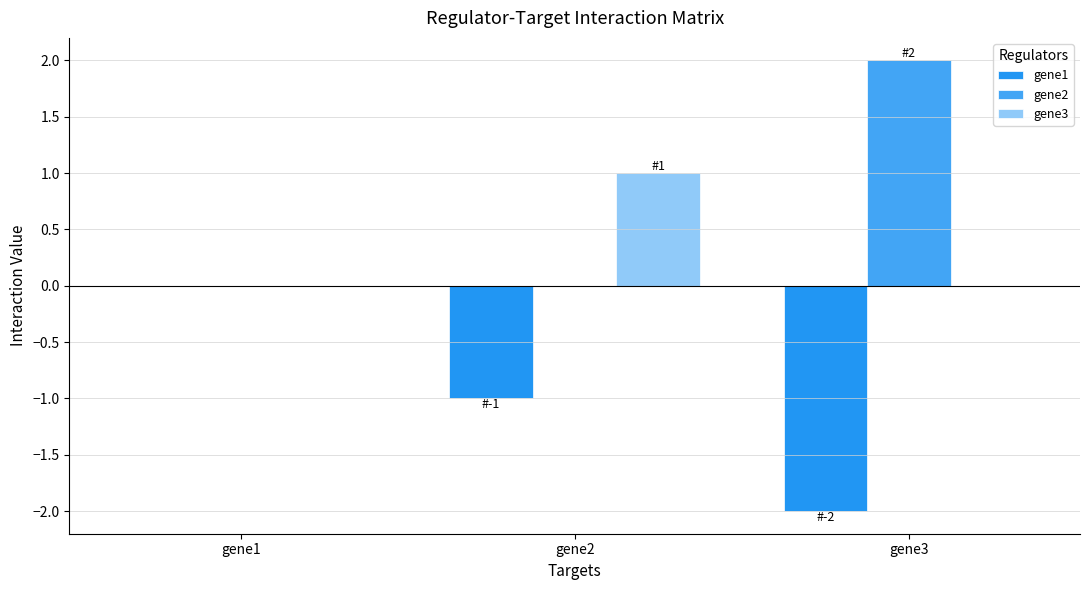

How many groups of bars are there?

3